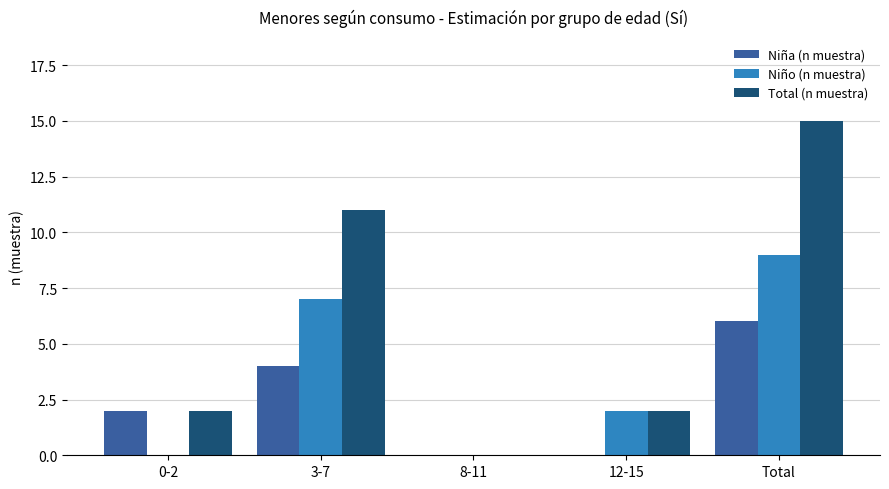

At which label is Niño (n muestra) closest to 4?

12-15